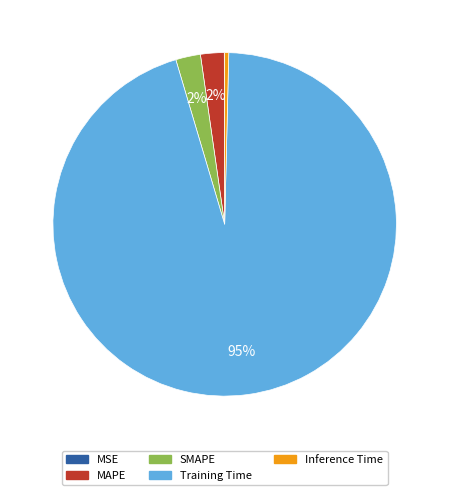

To the nearest percent, what is the average slice percentage?

20%